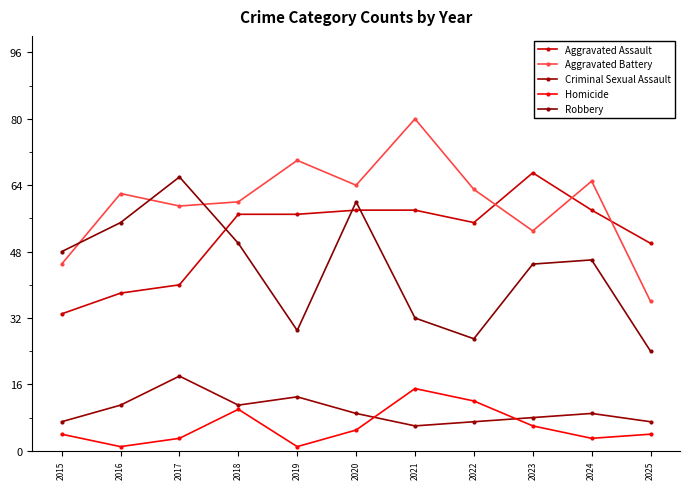

What is the difference between the maximum and minimum values in the Robbery series?

42